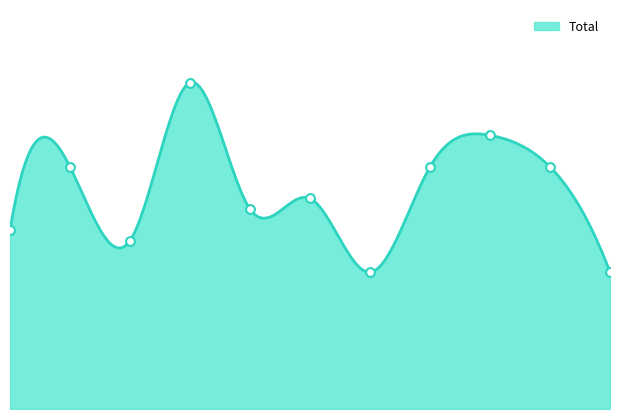

What is the change in value from 2019 to 2022?

+4